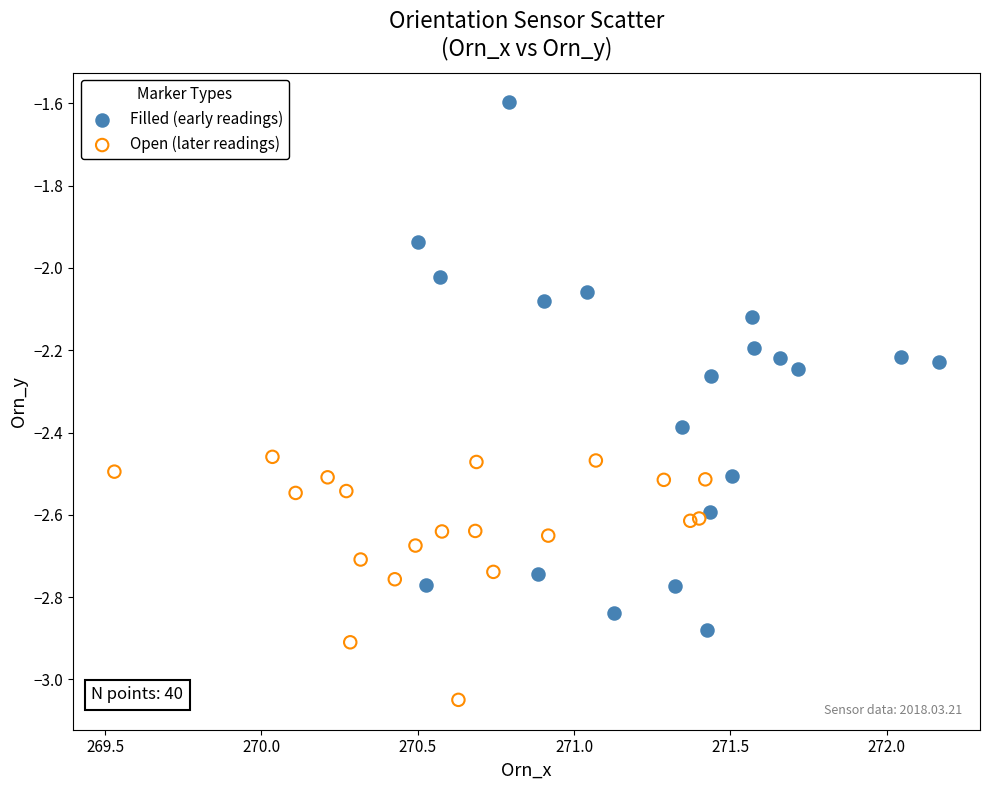

Which series has the widest spread of Y values?

Filled (early readings)